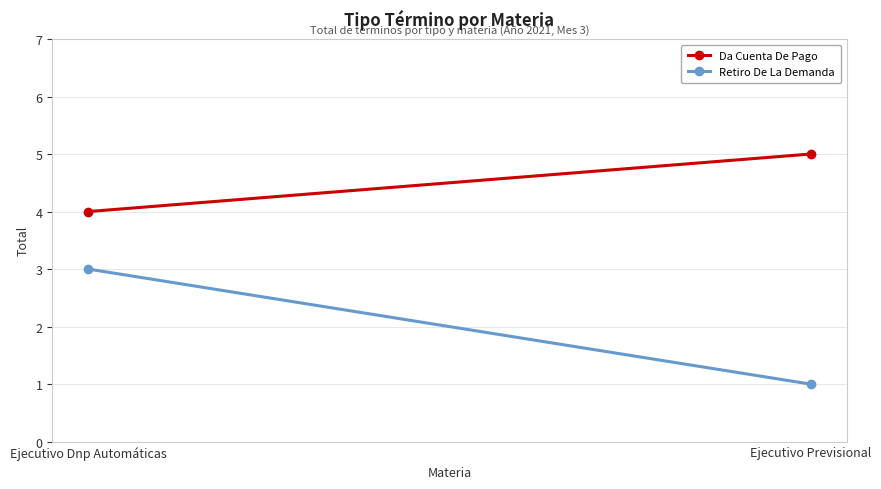

At which category does the chart reach its minimum across all series?

Ejecutivo Previsional